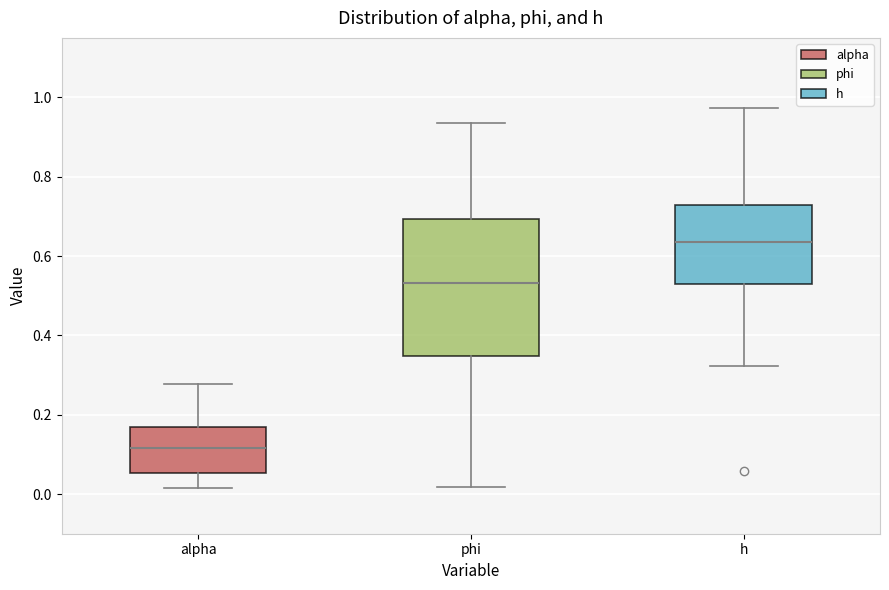

Comparing the boxes themselves (not the whiskers), which one is the tallest?

phi